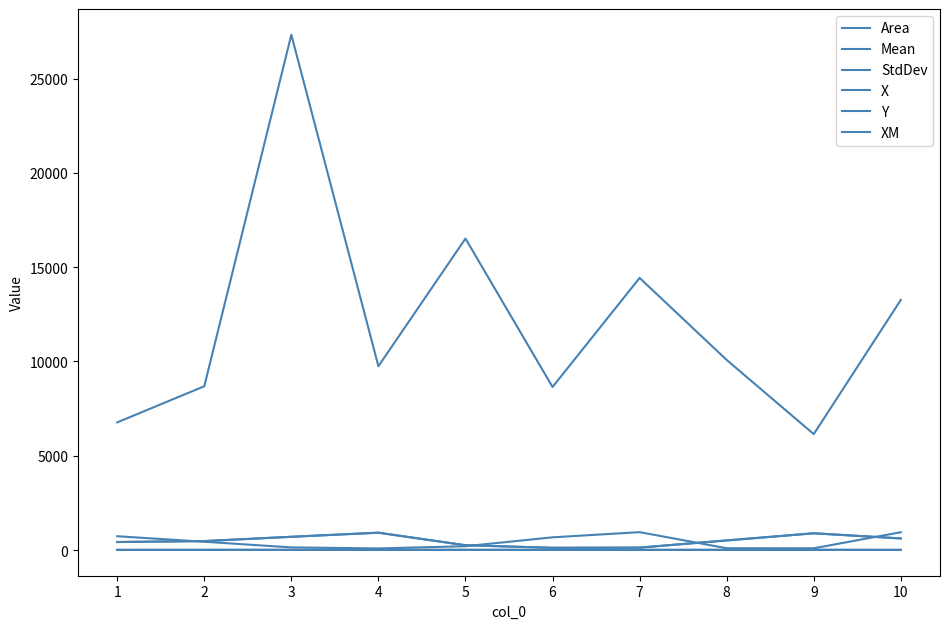

Does the chart have visible grid lines?

No